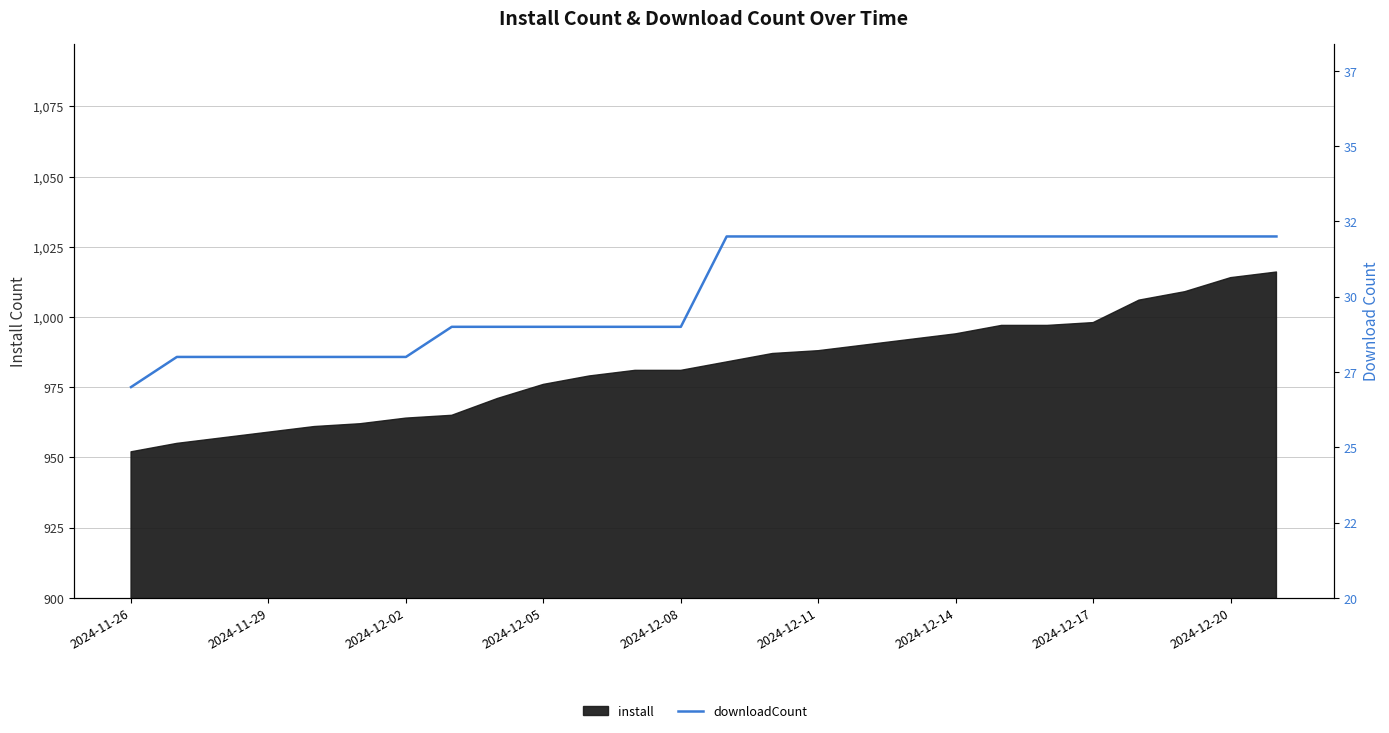

How many values are below 32?

13